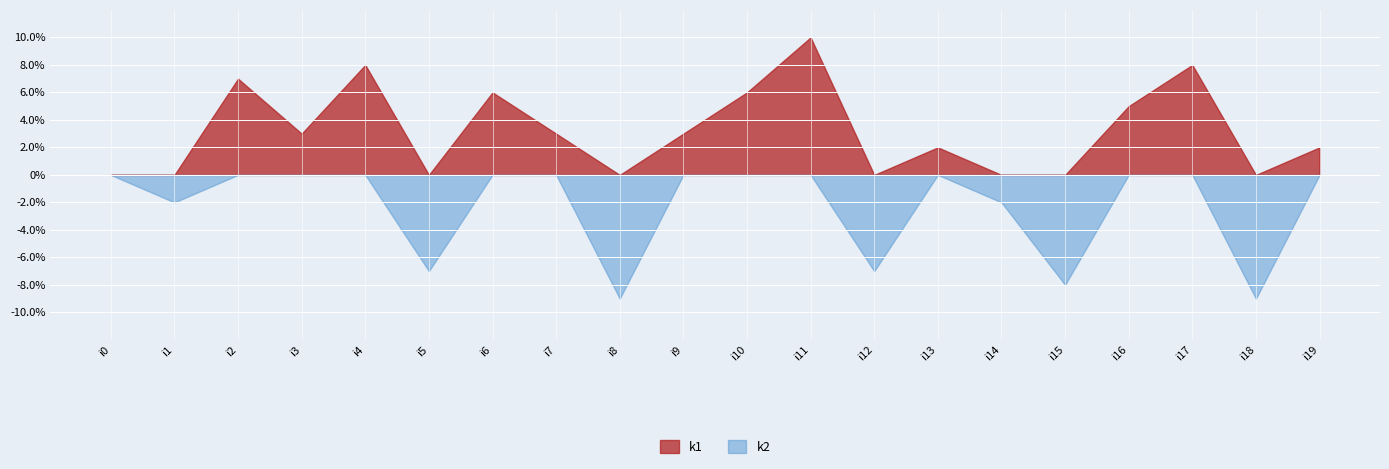

Between which two adjacent categories do k1 and k2 first intersect?

i1 and i2